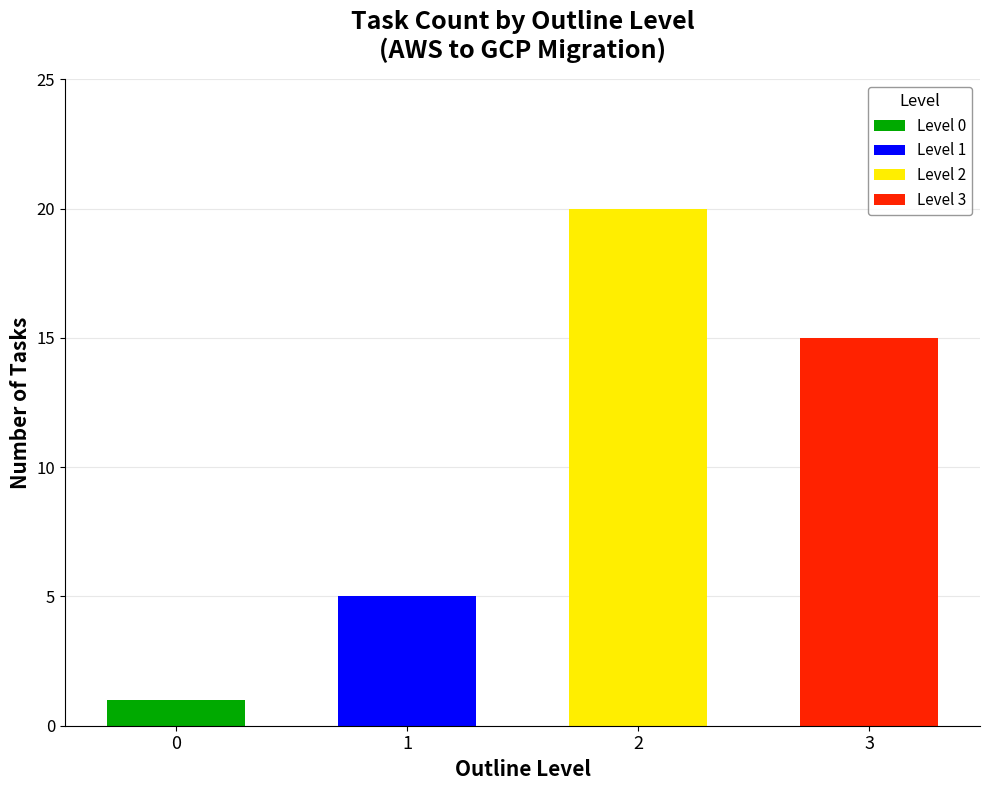

True or false: Level 0 has a value of 0 at 2.

True